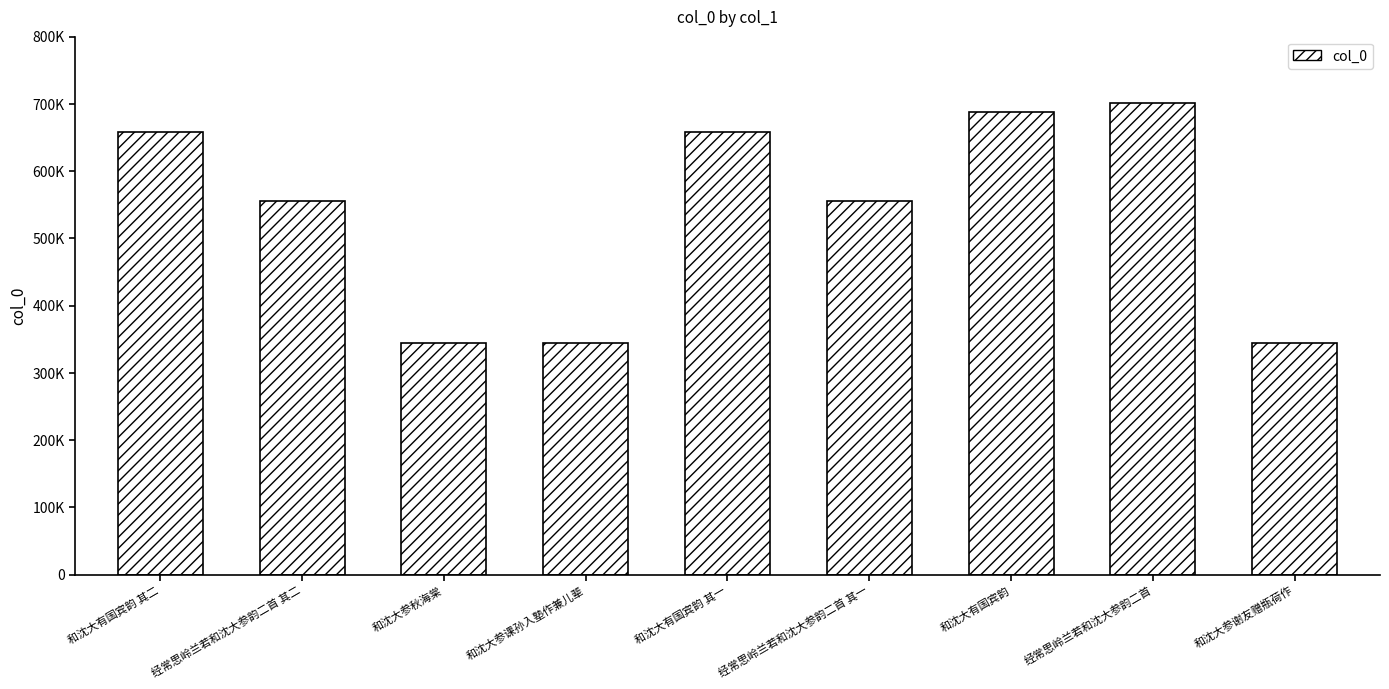

List the labels in order of value, smallest first.

和沈大参秋海棠, 和沈大参课孙入塾作兼儿辈, 和沈大参谢友赠瓶荷作, 经常思岭兰若和沈大参韵二首 其一, 经常思岭兰若和沈大参韵二首 其二, 和沈大有国宾韵 其一, 和沈大有国宾韵 其二, 和沈大有国宾韵, 经常思岭兰若和沈大参韵二首